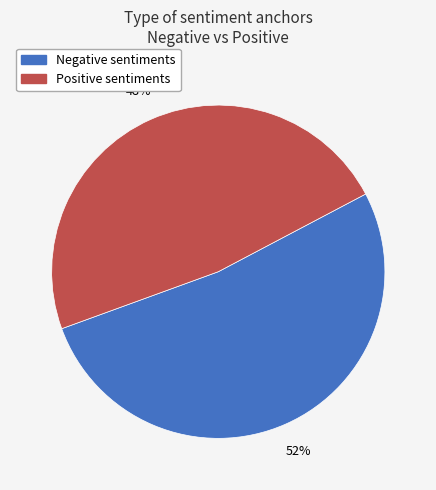

To the nearest percent, what is the average slice percentage?

50%